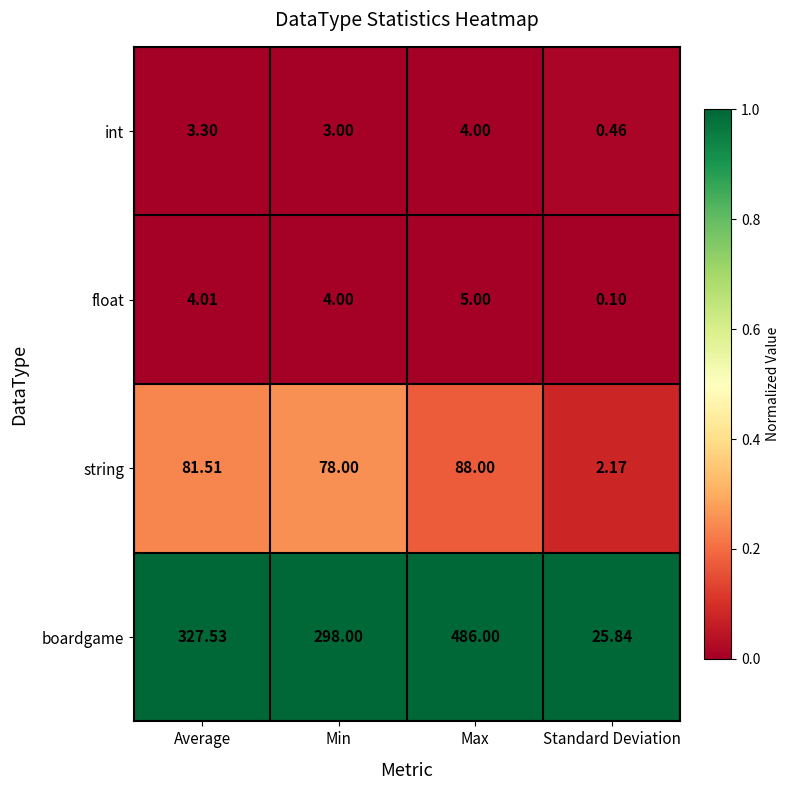

At which label is boardgame closest to 255?

Min